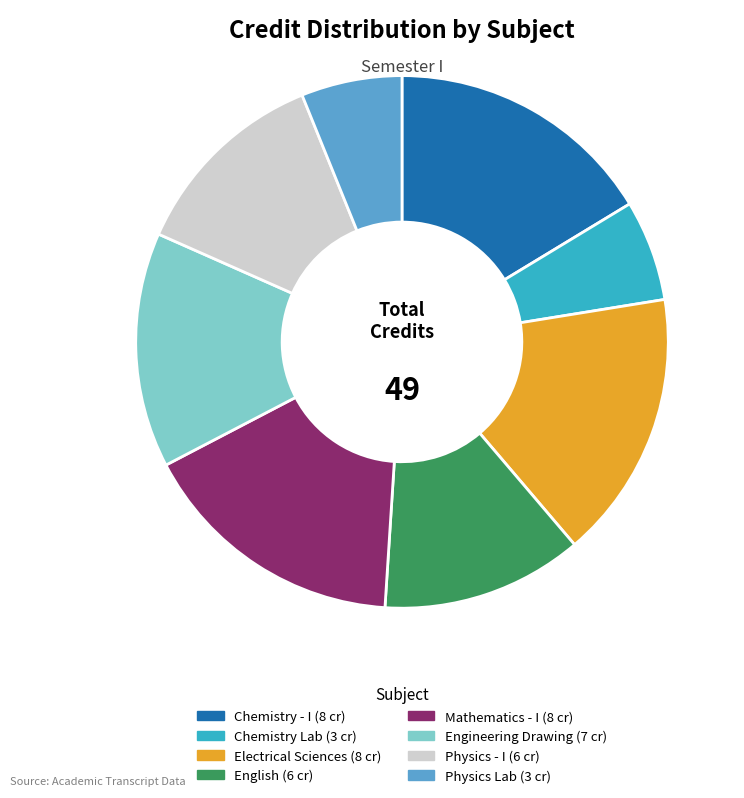

Is there a majority slice in this chart?

No